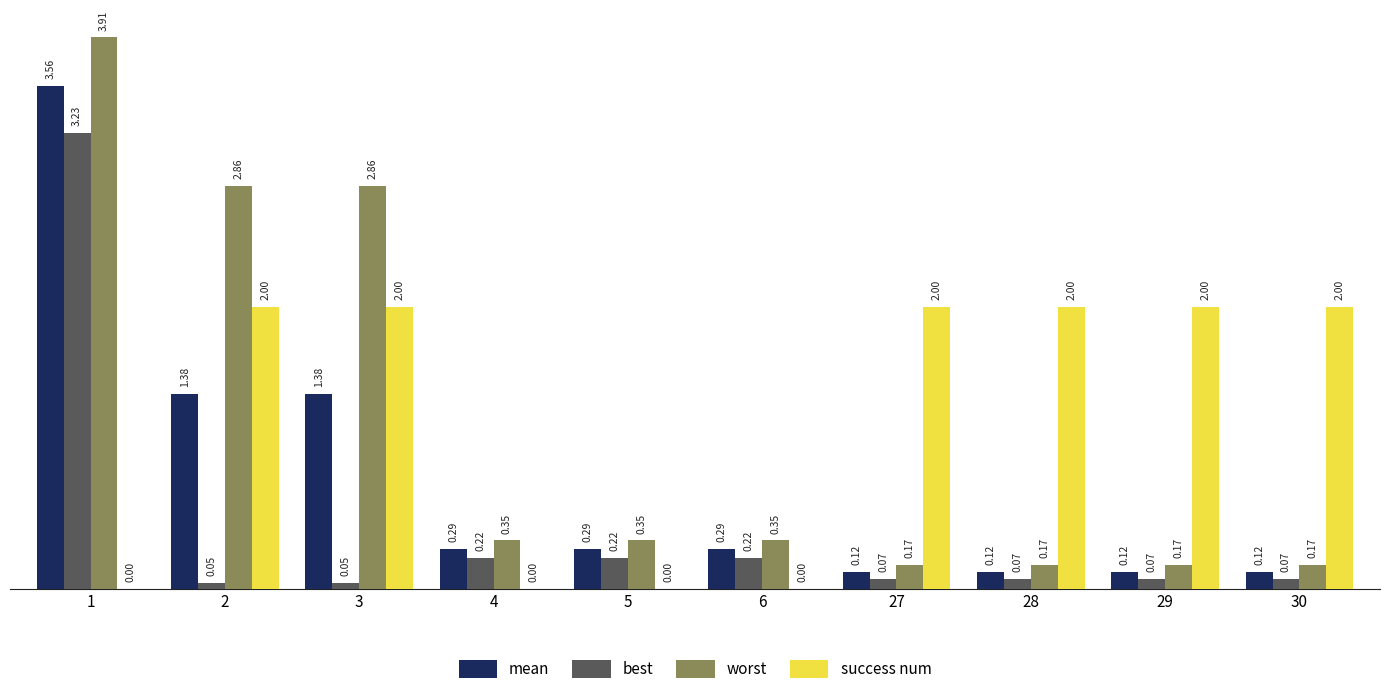

Which series changed the most between 3 and 28?

worst